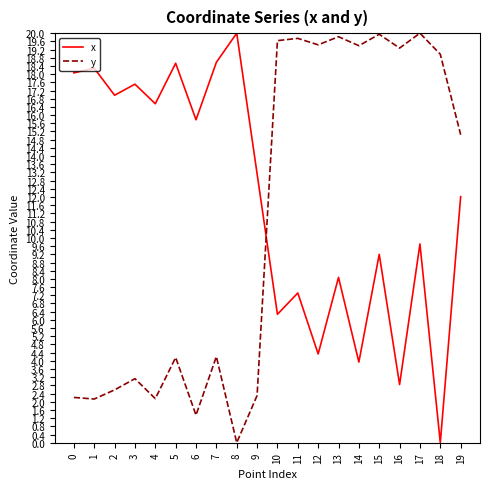

How many intersections are there between y and x?

1